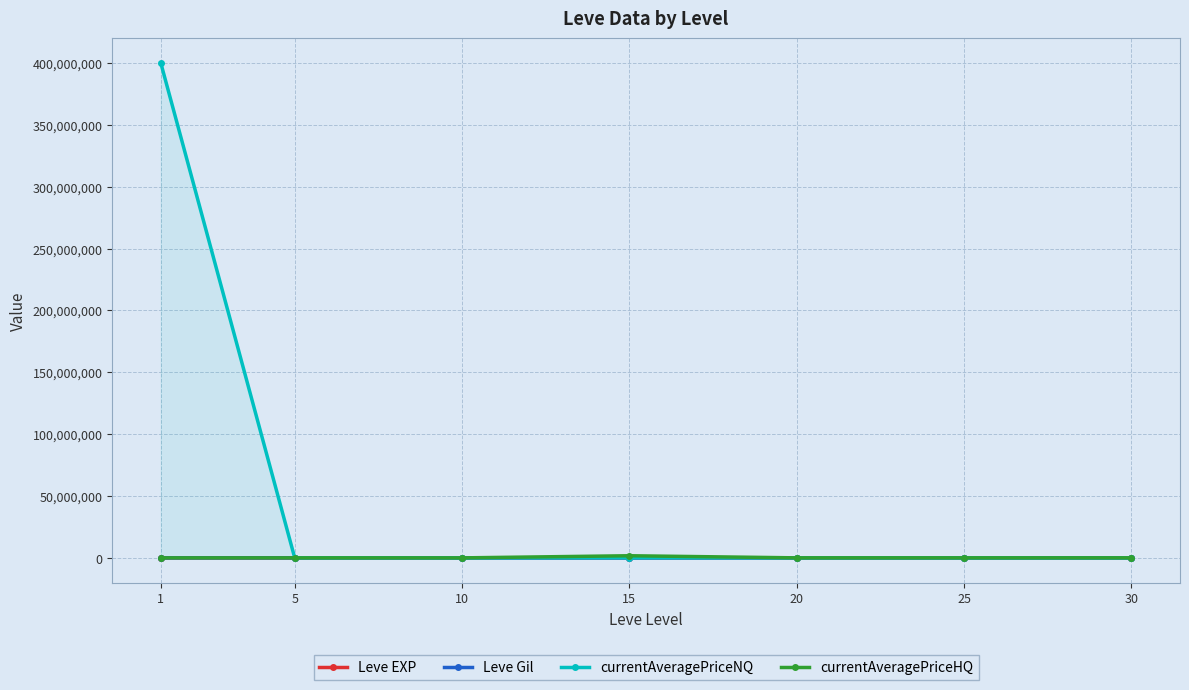

How many distinct data groups are displayed?

4